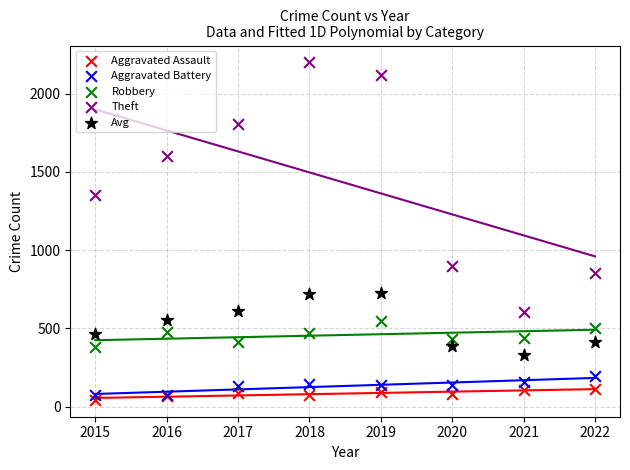

Which series has the widest spread of Y values?

Theft